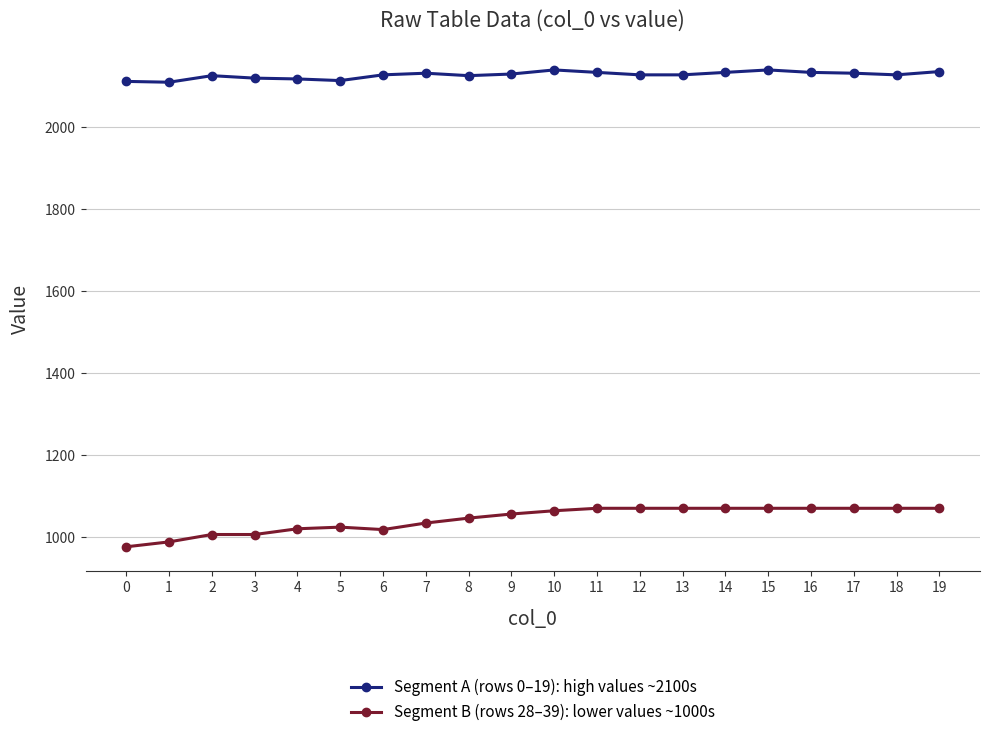

The value of Segment B (rows 28–39): lower values ~1000s at 13 is 1070. True or false?

True